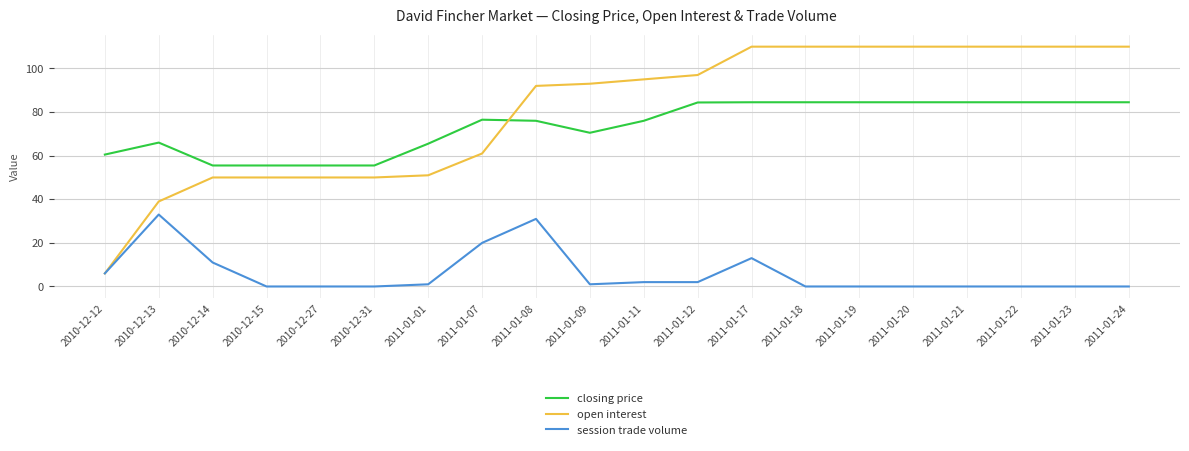

What is the highest value of the session trade volume series?

33.0